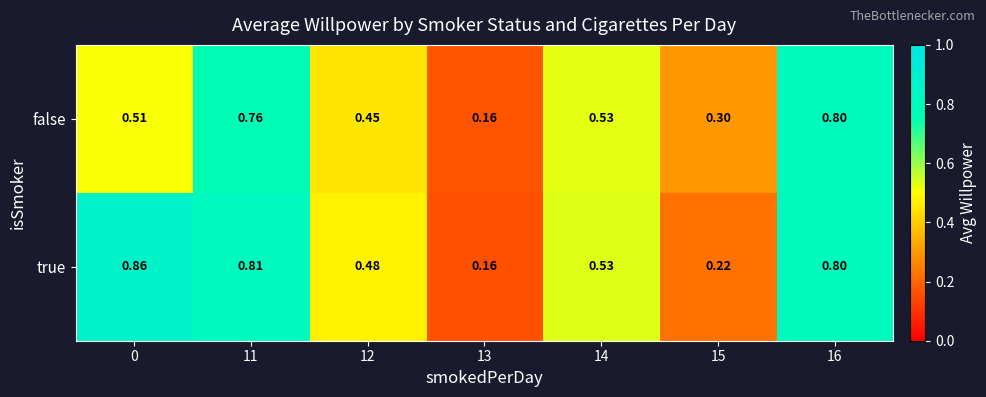

Which series has the largest total across all categories?

true